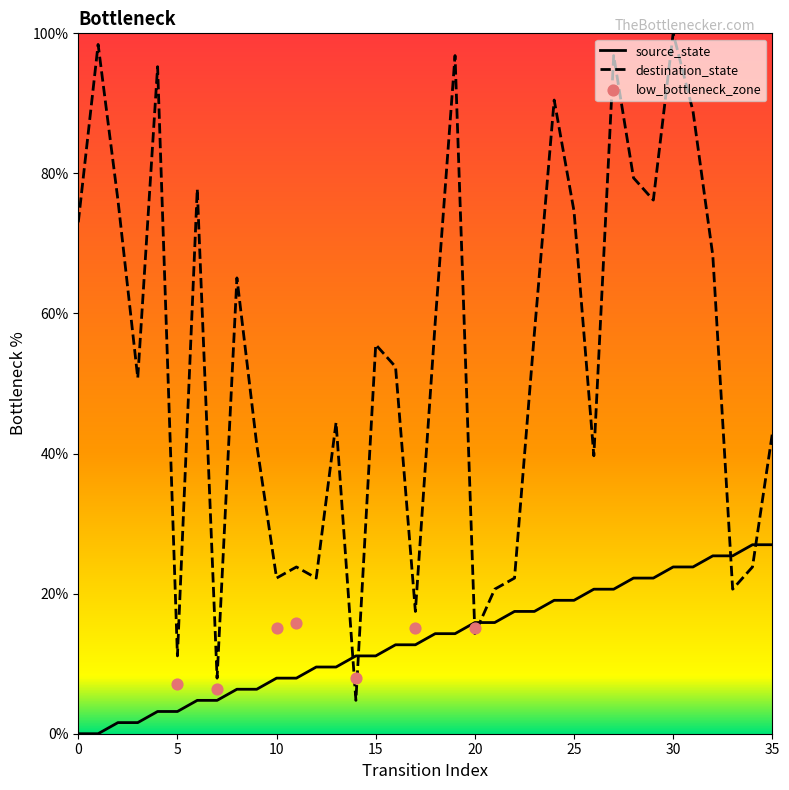

True or false: destination_state has a value of 36.2 at 10.

False